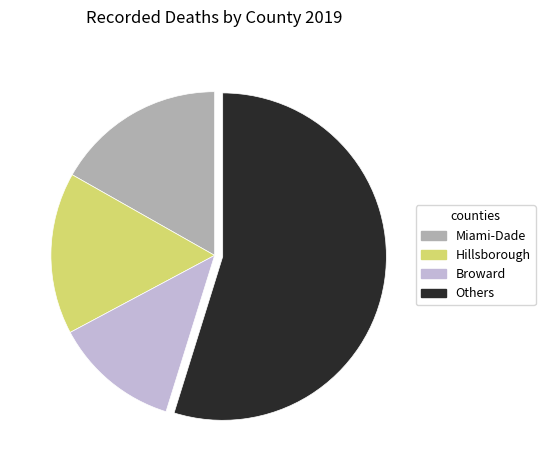

Does any single category account for the majority?

Yes